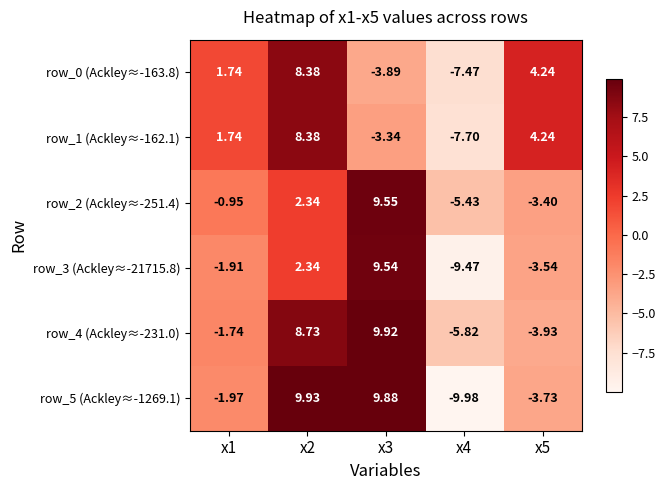

Which series has the largest total across all categories?

row_4 (Ackley≈-231.0)